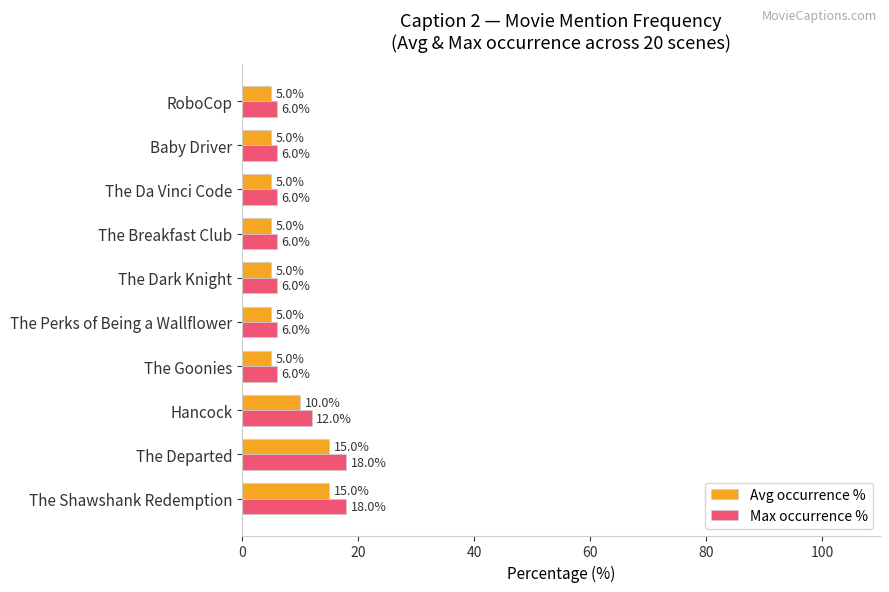

How many data points does each series have?

10